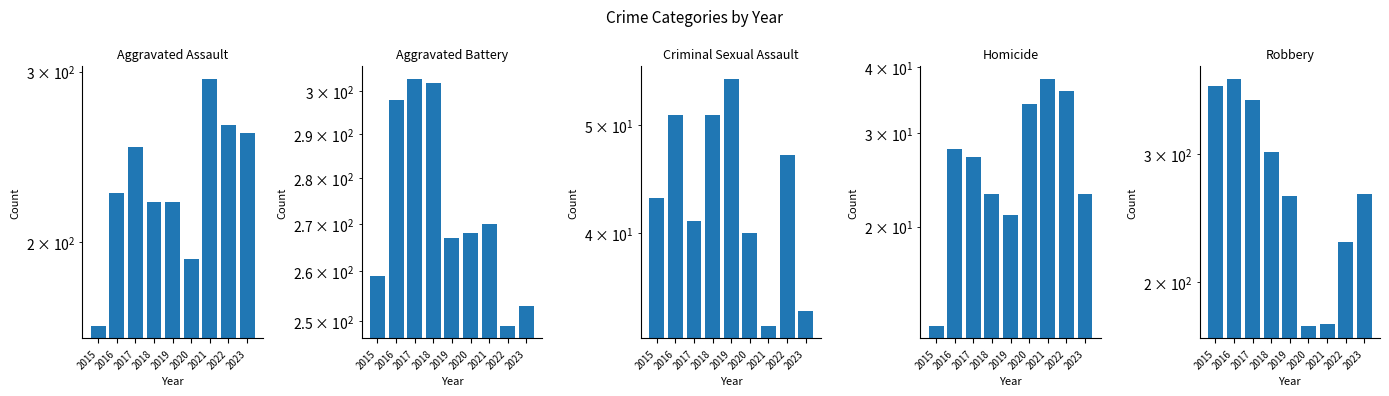

What are all the series names shown in the legend?

Aggravated Assault, Aggravated Battery, Criminal Sexual Assault, Homicide, Robbery